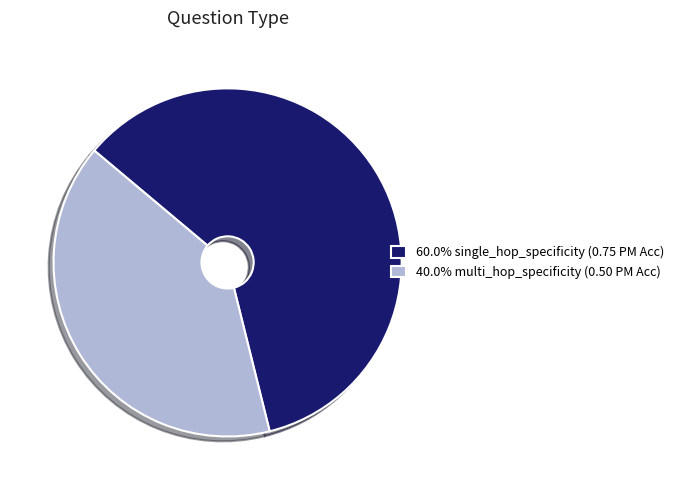

Does 60.0% single_hop_specificity (0.75 PM Acc) represent more than half of the total?

Yes